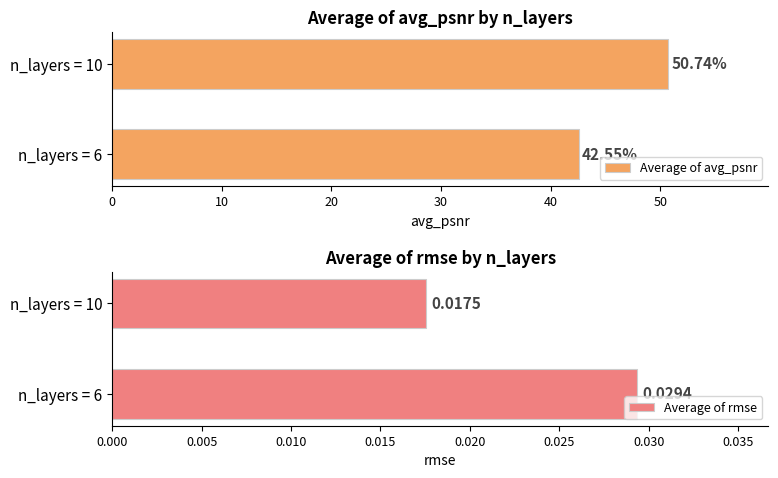

The Average of avg_psnr series shows 50.7 at n_layers = 10. True or false?

True